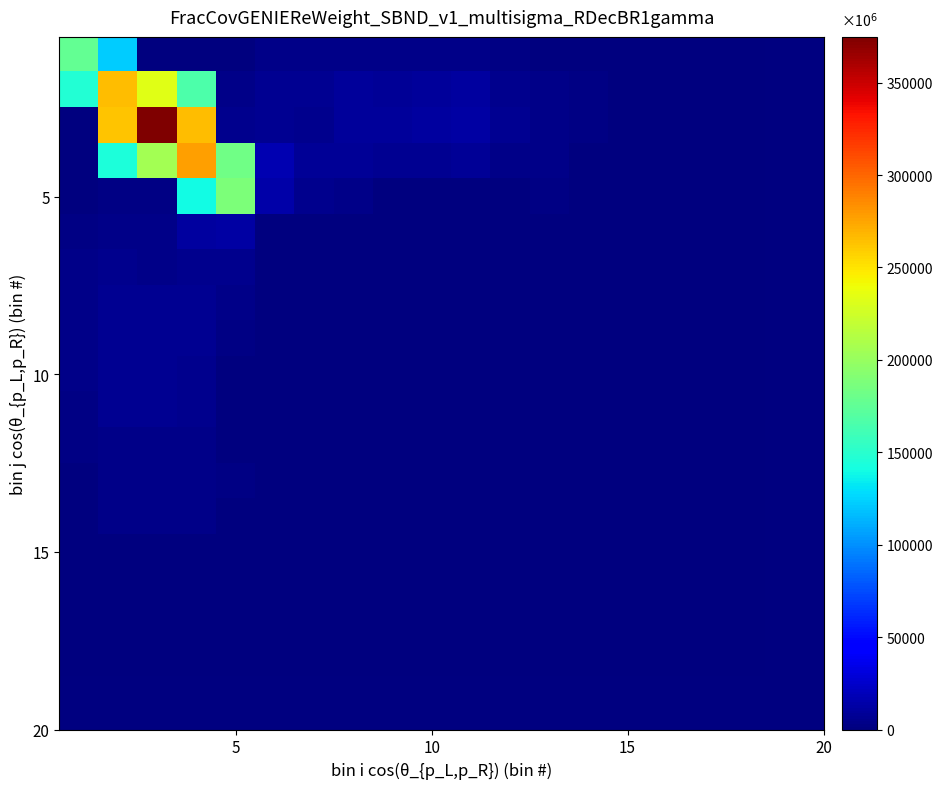

At how many categories does at least one series exceed 0?

15